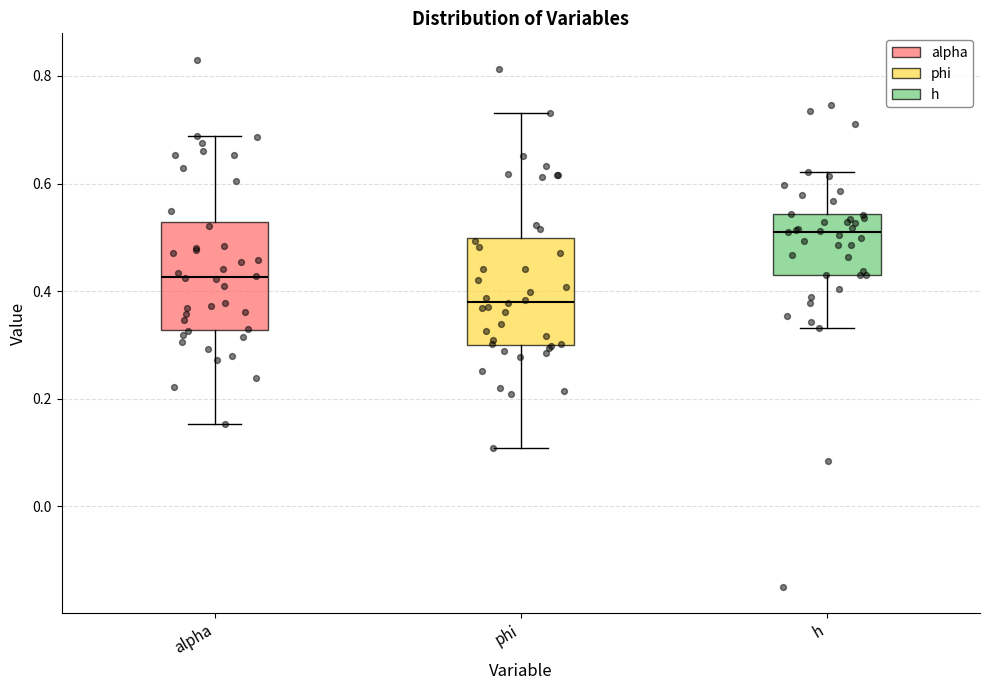

Where is the lower edge of the box for h on the y-axis? The values are not printed on the chart, so give them approximately, as read against the axis.

0.44